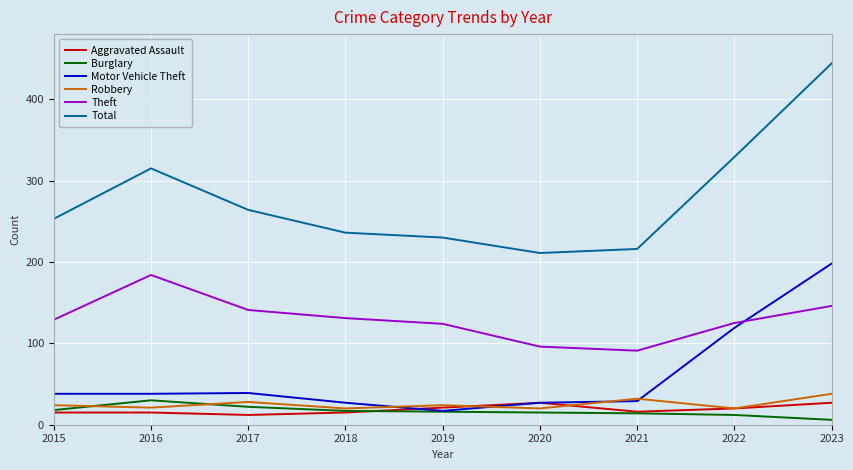

Is this an area chart (filled region under the line)?

No